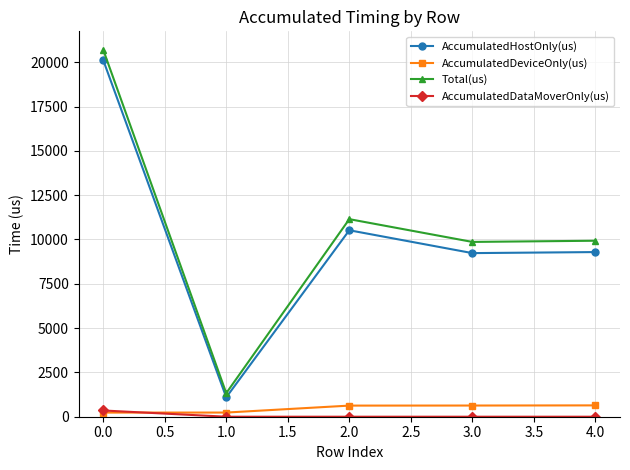

What is the value of the Total(us) point at the 1st from the left?

20710.0